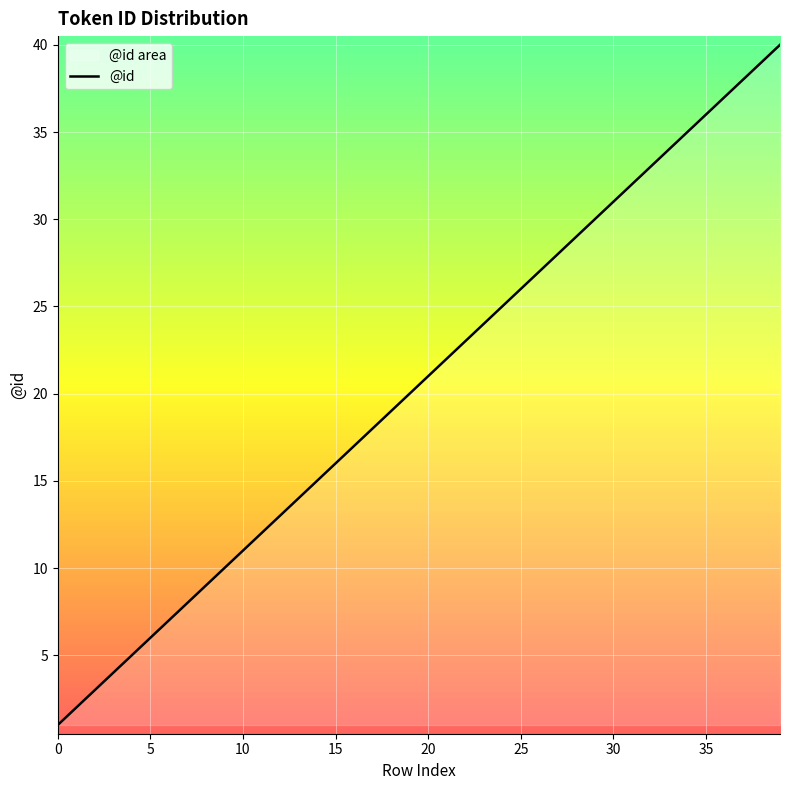

What is the approximate value at 23?

24